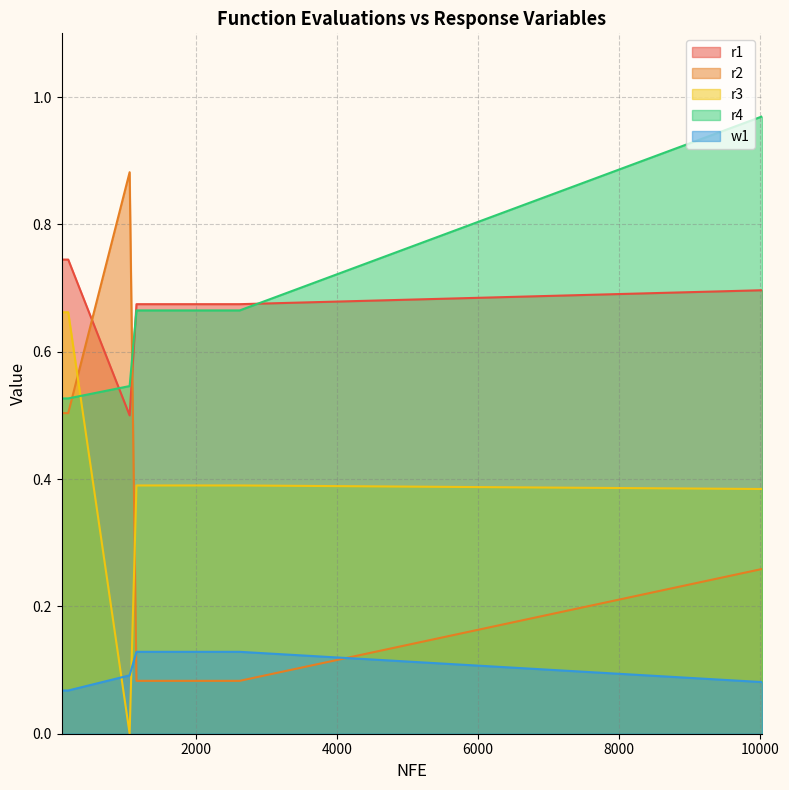

Which series ends up on top after the final intersection of r3 and r2?

r3